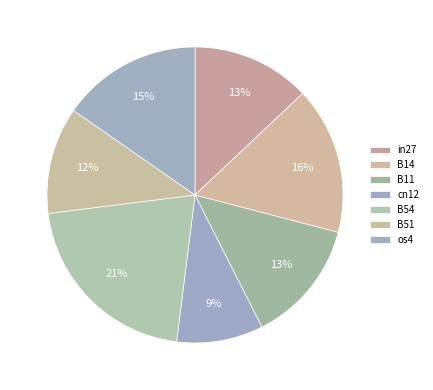

Which slice is the smallest?

cn12